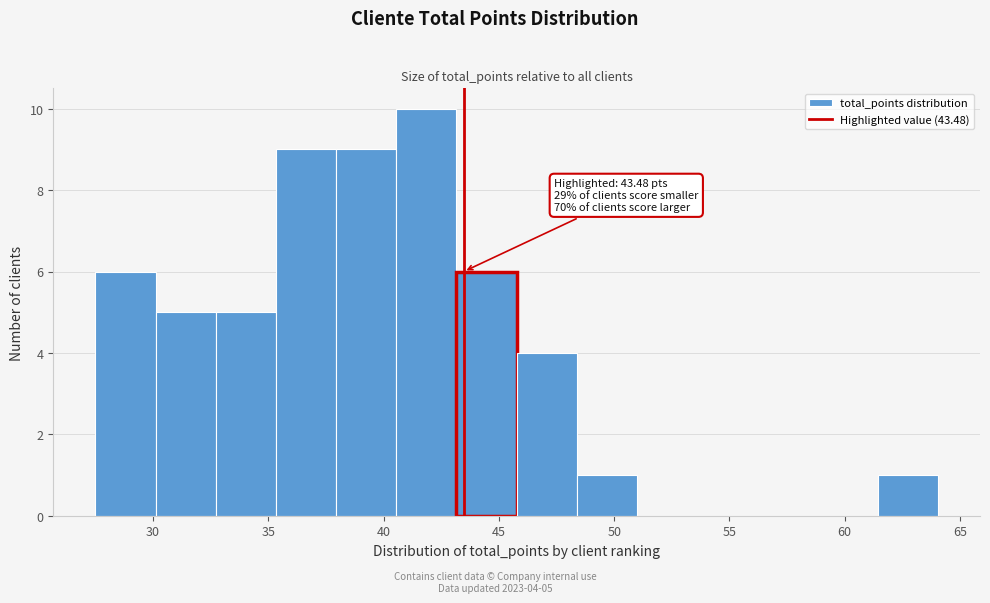

Which range on the x-axis has the tallest bar?

40.5 to 43.0